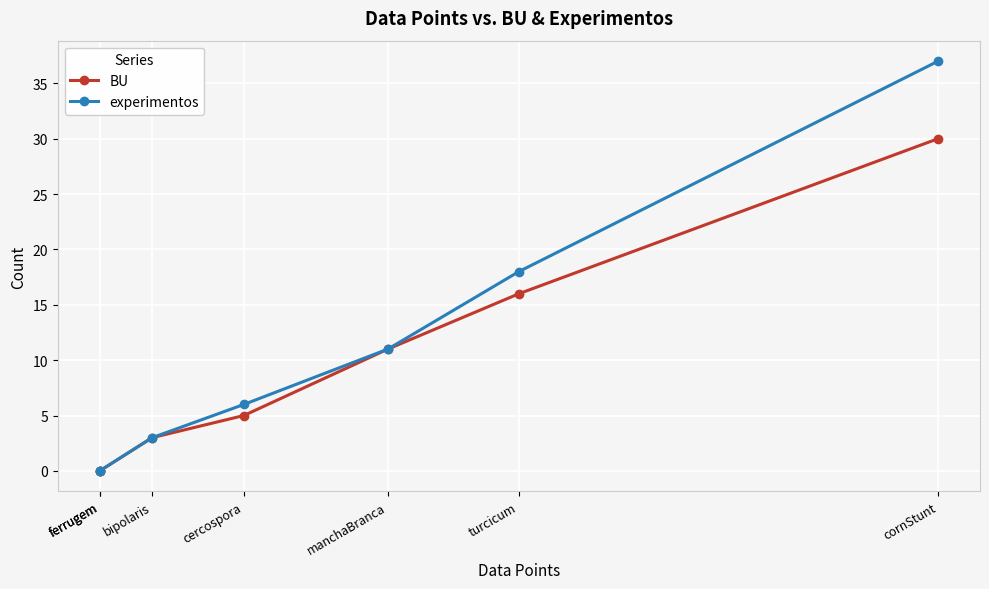

At how many categories does at least one series exceed 1?

5